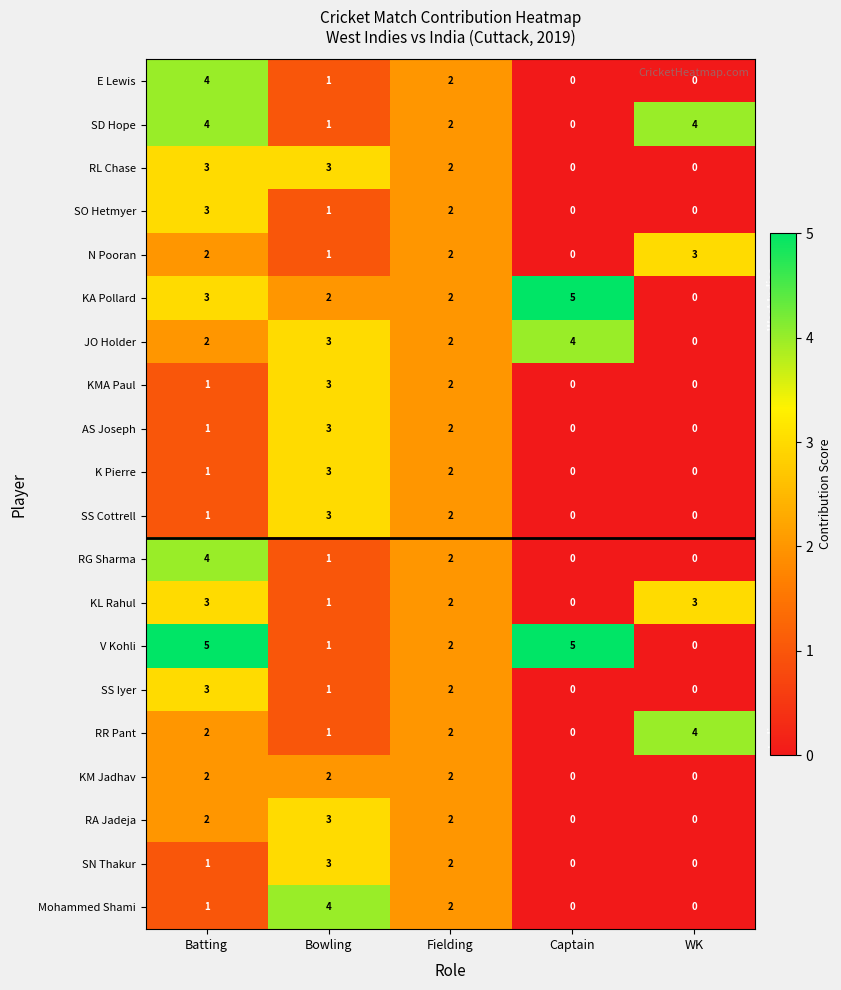

Between Bowling and WK, which series saw the biggest shift?

Mohammed Shami